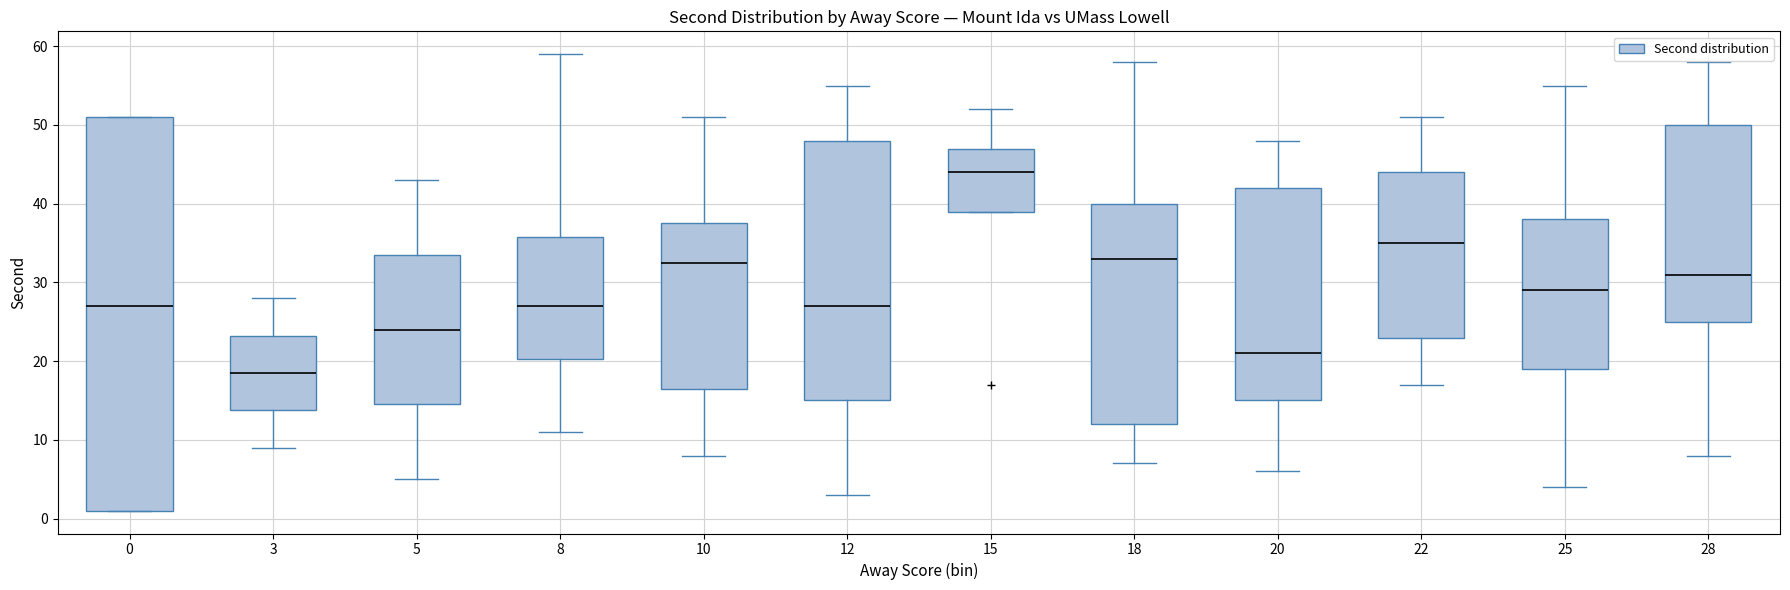

Where is the lower edge of the box at x = 15 on the y-axis? The values are not printed on the chart, so give them approximately, as read against the axis.

39